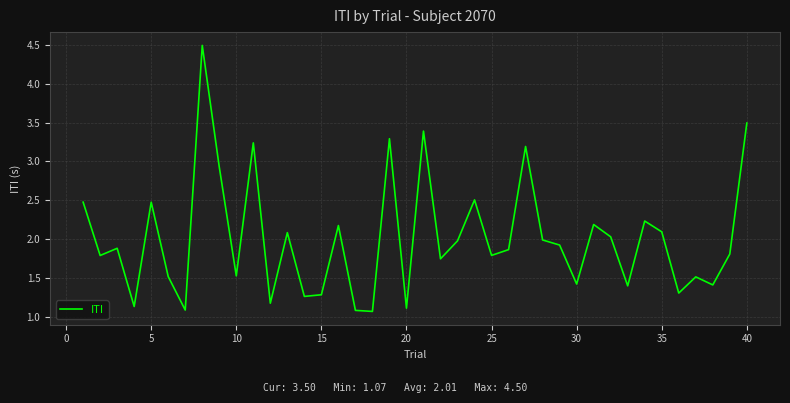

What is the difference between the maximum and minimum values?

3.4